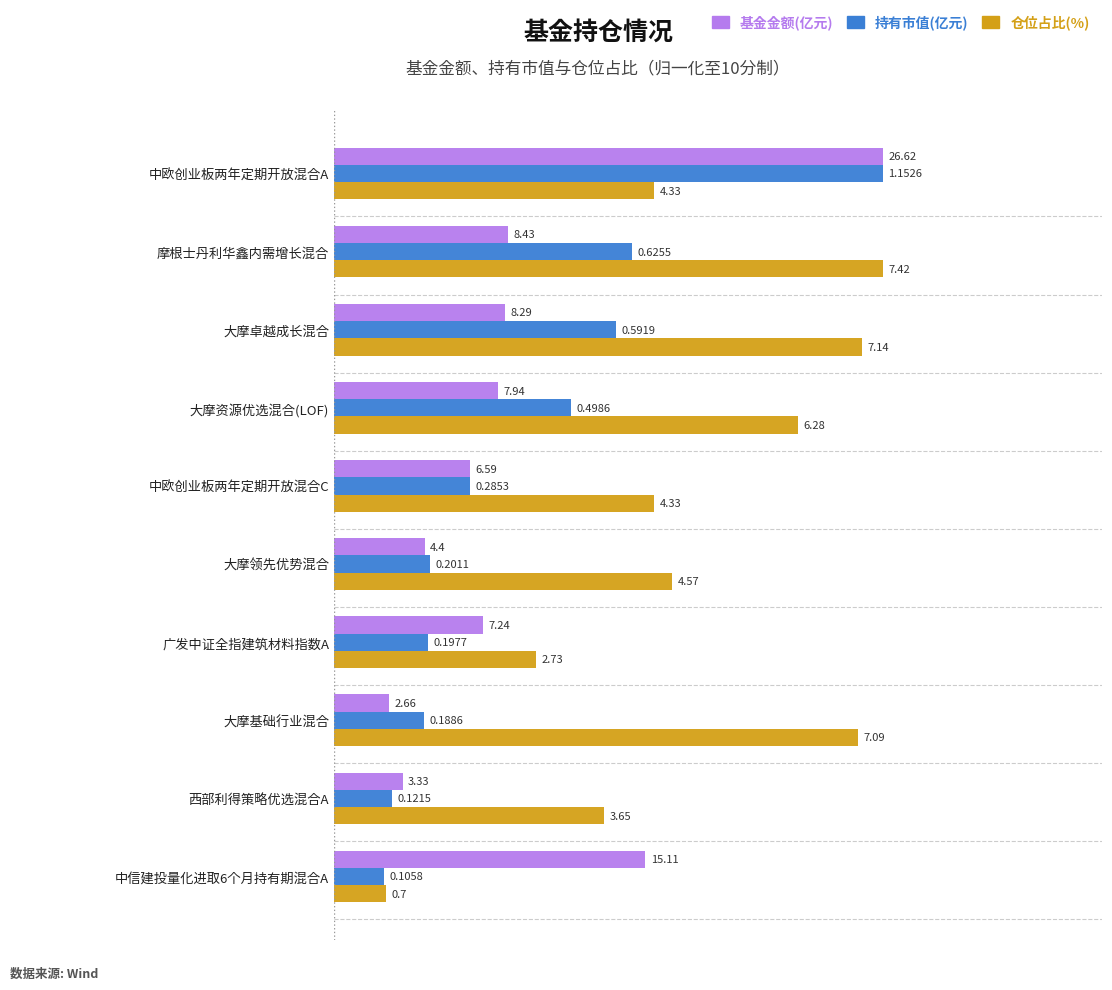

What are all the series names shown in the legend?

基金金额(亿元), 持有市值(亿元), 仓位占比(%)